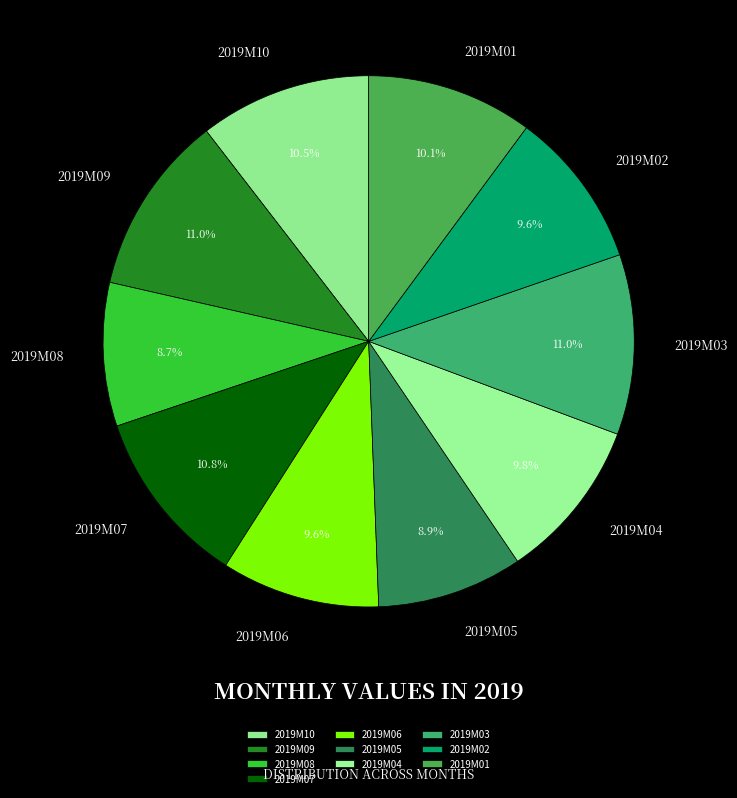

Does 2019M09 represent more than half of the total?

No